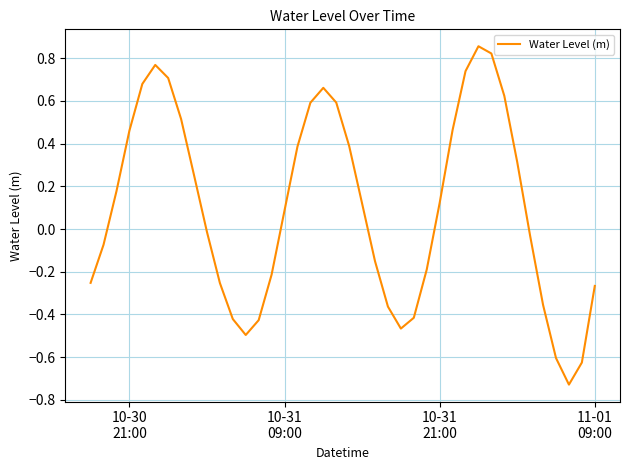

What is the difference between the maximum and minimum values?

1.6